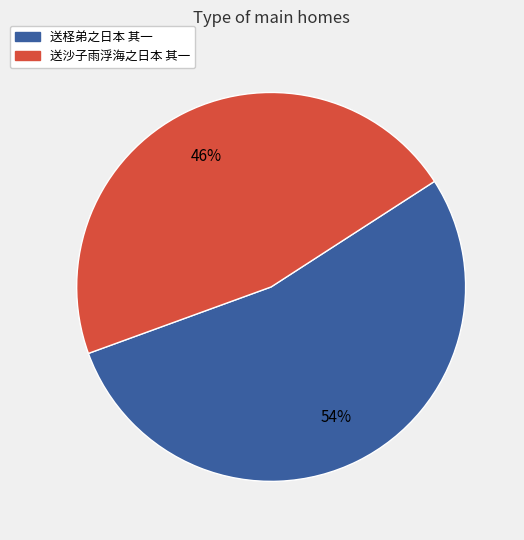

To the nearest percent, what percentage of the pie is 送沙子雨浮海之日本 其一?

46%